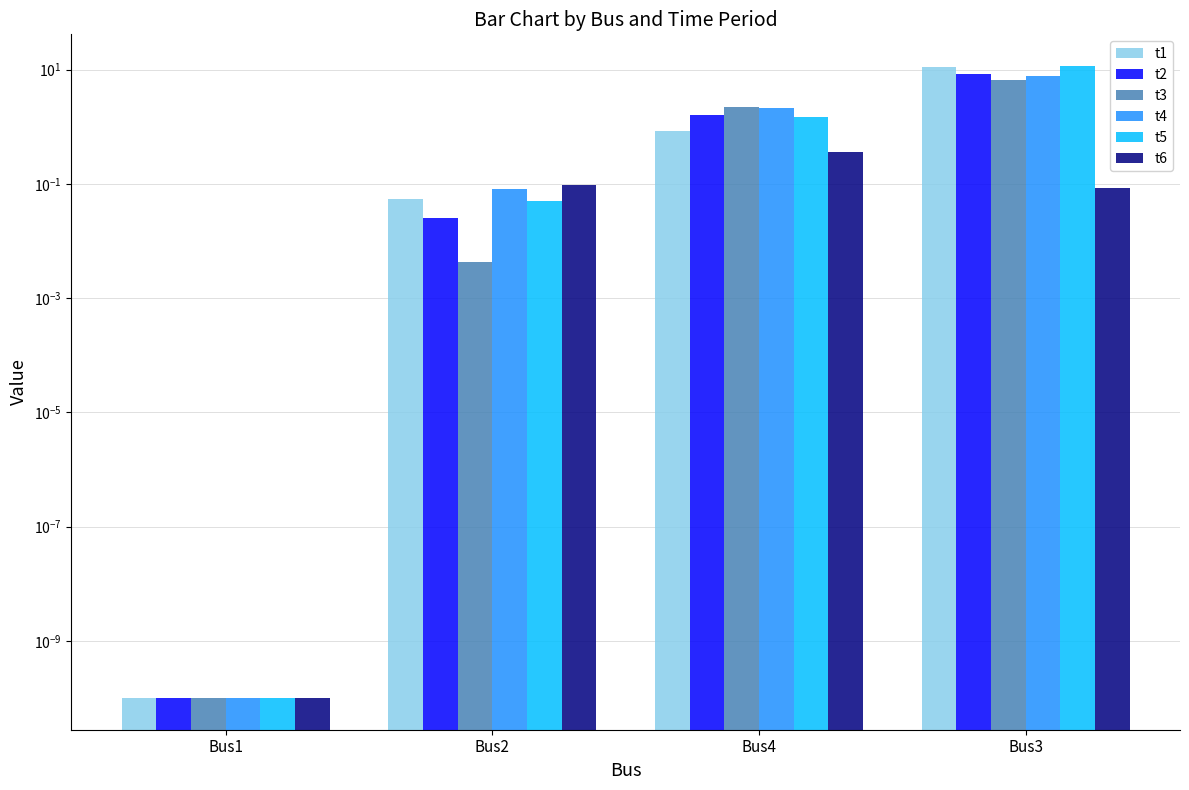

Reading left to right, what are all the values shown in this chart?

t1: Bus1=0.0	Bus2=0.1	Bus4=0.8	Bus3=11.1
t2: Bus1=0.0	Bus2=0.0	Bus4=1.6	Bus3=8.4
t3: Bus1=0.0	Bus2=0.0	Bus4=2.2	Bus3=6.5
t4: Bus1=0.0	Bus2=0.1	Bus4=2.1	Bus3=7.7
t5: Bus1=0.0	Bus2=0.1	Bus4=1.5	Bus3=11.6
t6: Bus1=0.0	Bus2=0.1	Bus4=0.4	Bus3=0.1